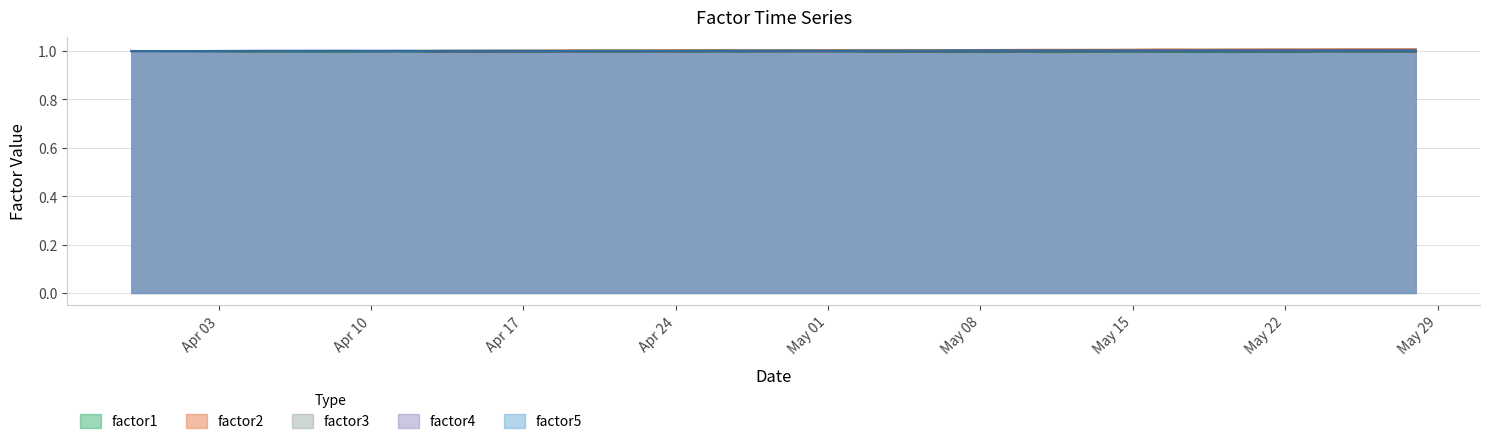

At how many categories does at least one series exceed 1?

40